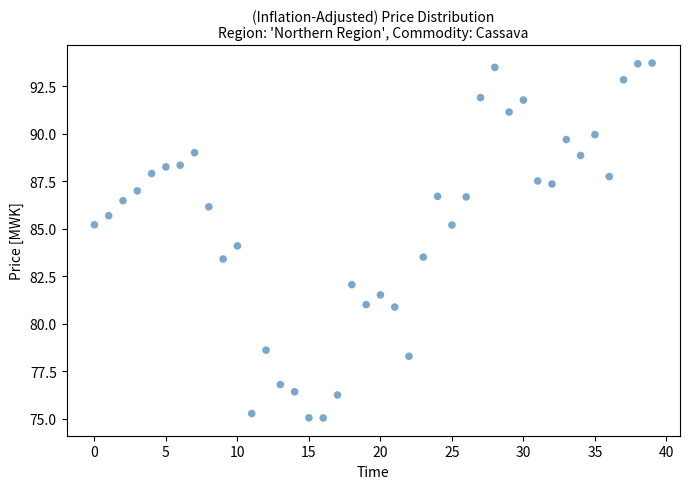

What is the range of Y values (max minus min)?

18.7